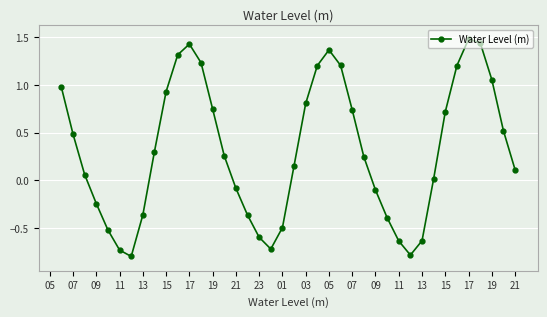

What is the greatest value displayed?

1.5